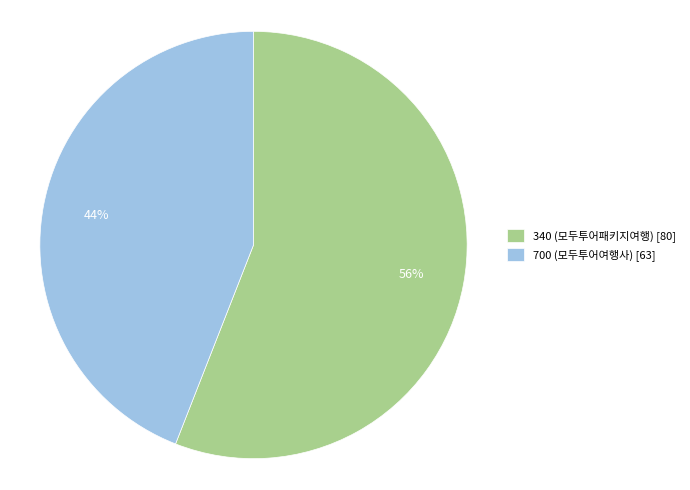

Count the number of slices in the pie.

2